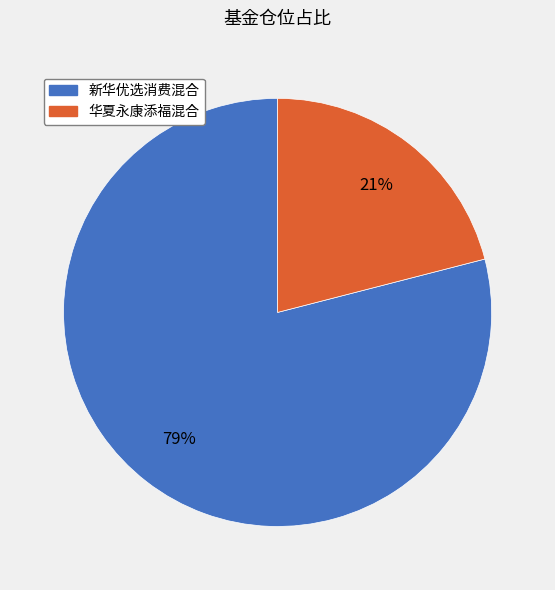

To the nearest percent, what percentage of the pie is 华夏永康添福混合?

21%